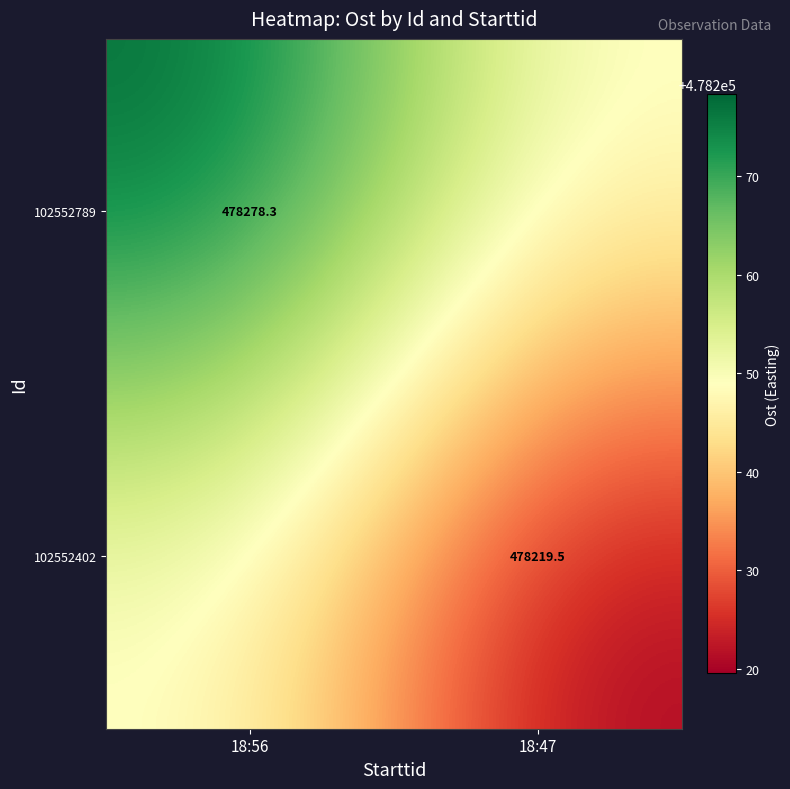

True or false: 102552789 has a value of 699637.4 at 18:56.

False